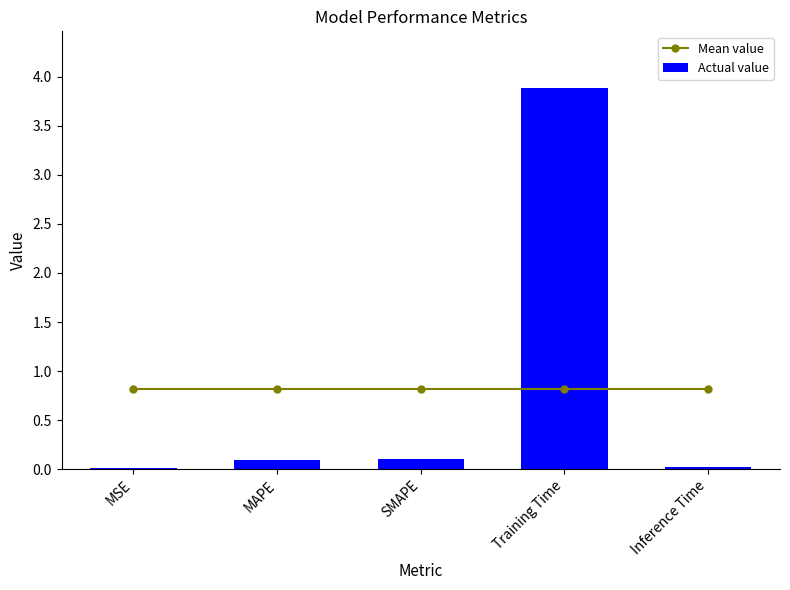

What is the difference between the highest and lowest values at Training Time?

3.1